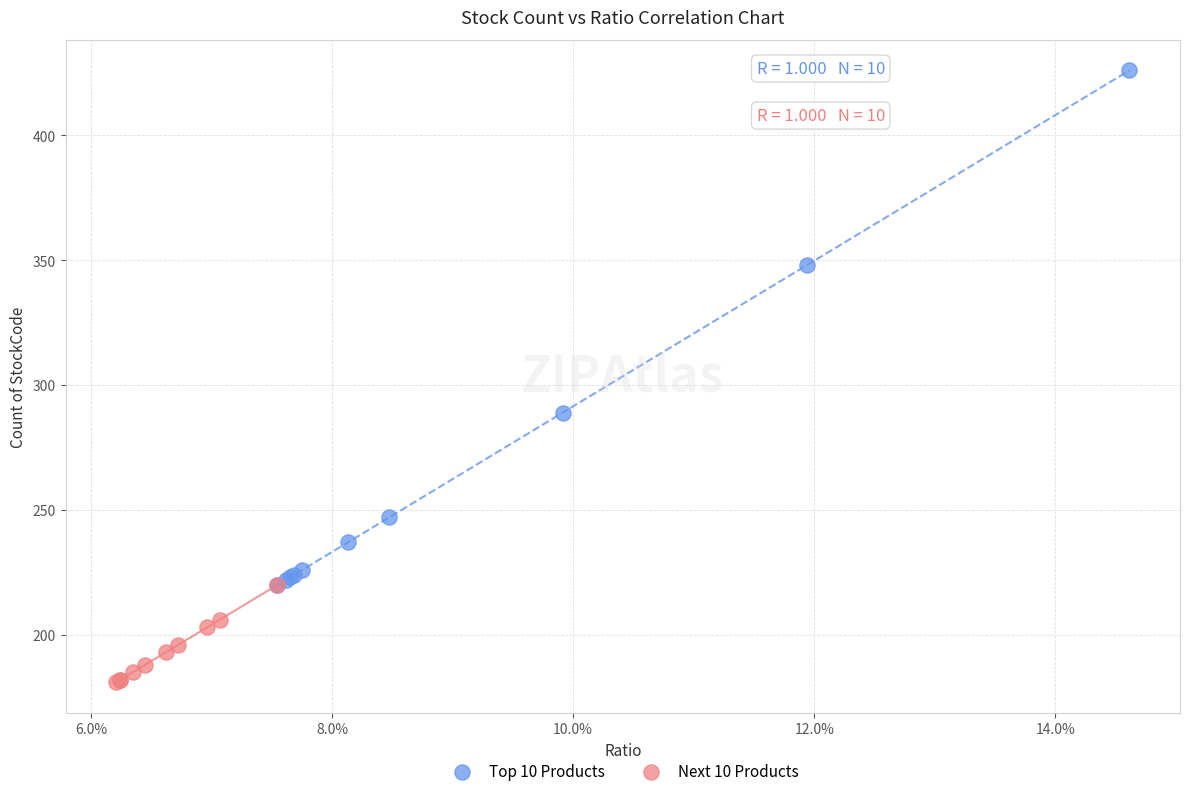

Which series has the widest spread of Y values?

Top 10 Products